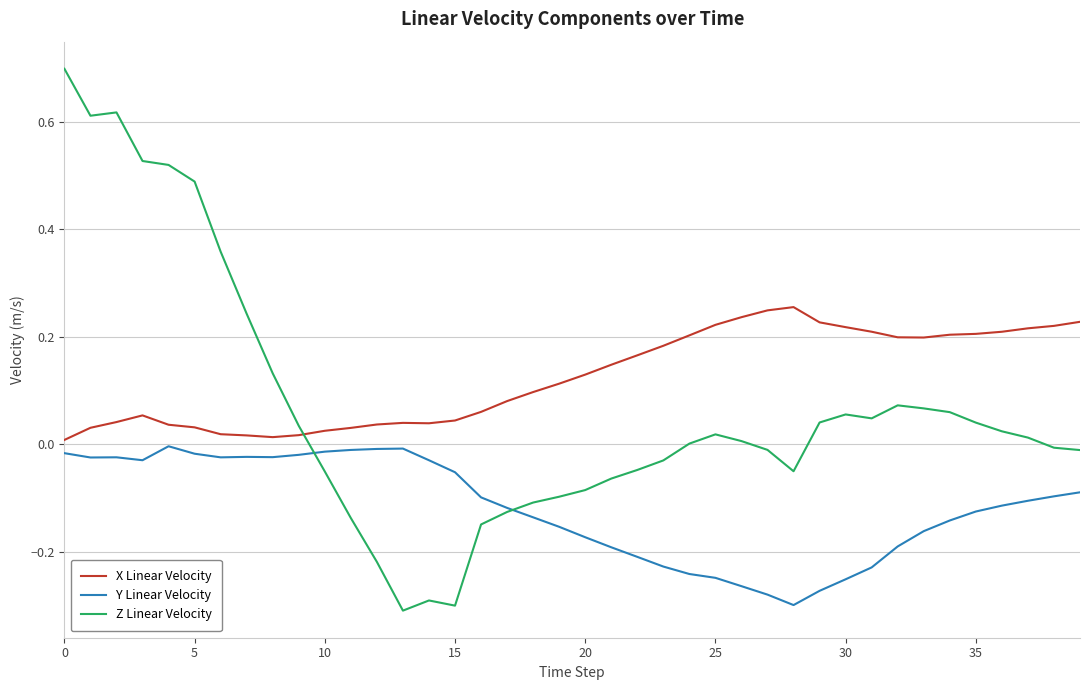

Which series has the largest range (max minus min)?

Z Linear Velocity